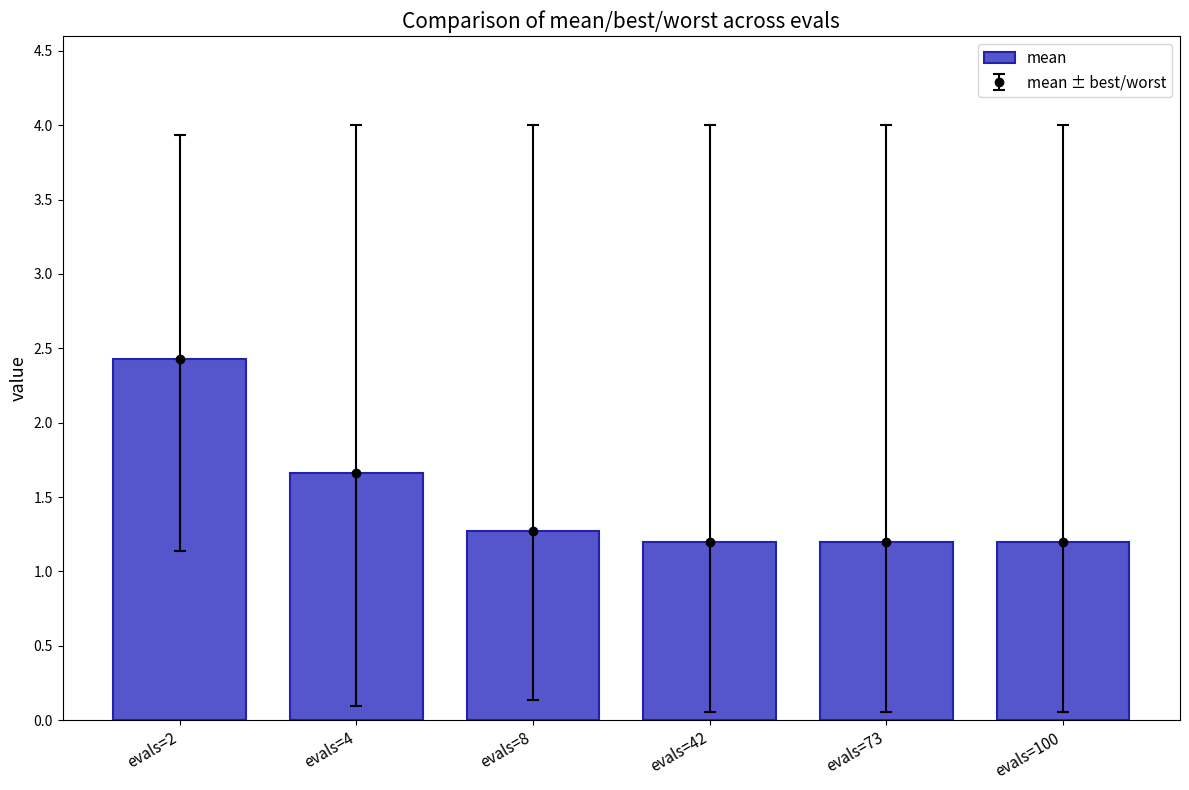

Between evals=8 and evals=4, which is larger?

evals=4